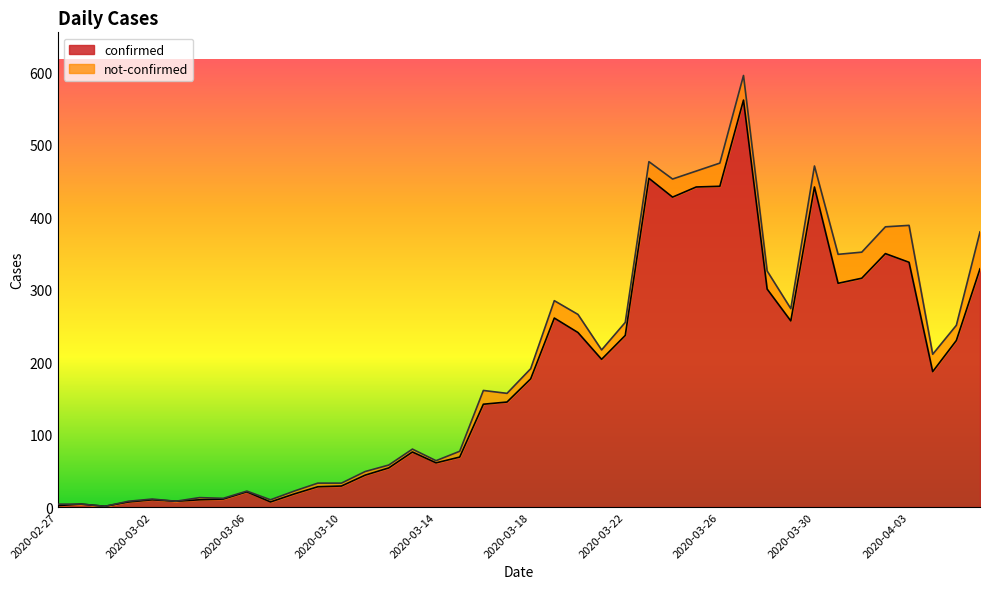

What is the sum of all values?

7255